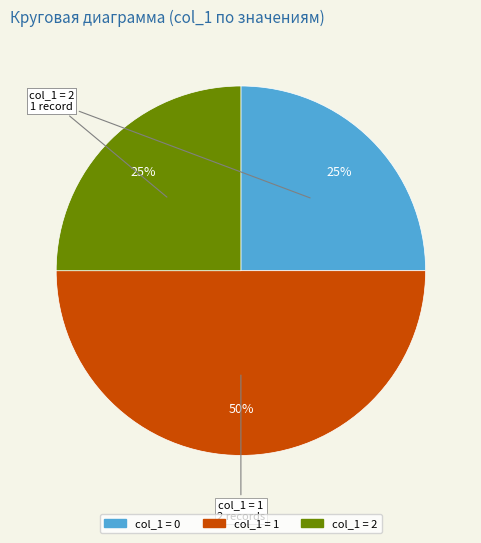

To the nearest percent, what is the difference between the largest and smallest slice percentages?

25%